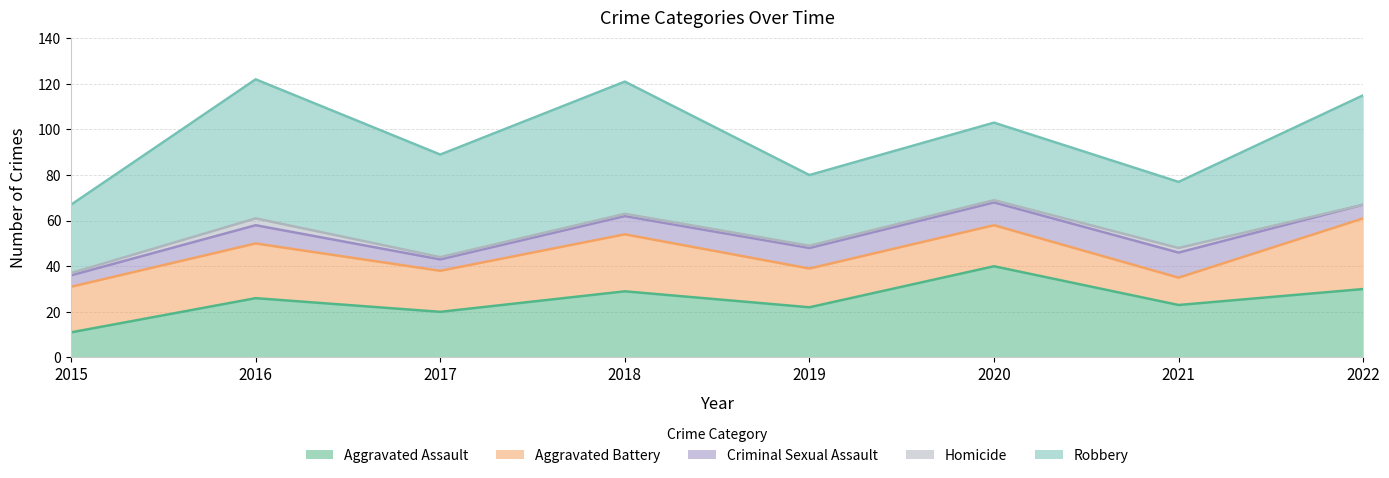

What is the total value across all series at 2022?

115